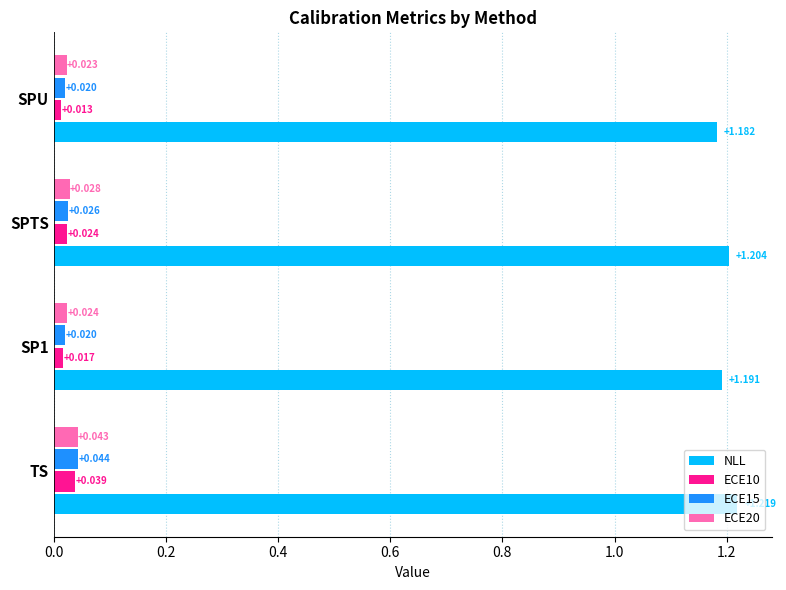

At which category is the sum across all series the highest?

TS